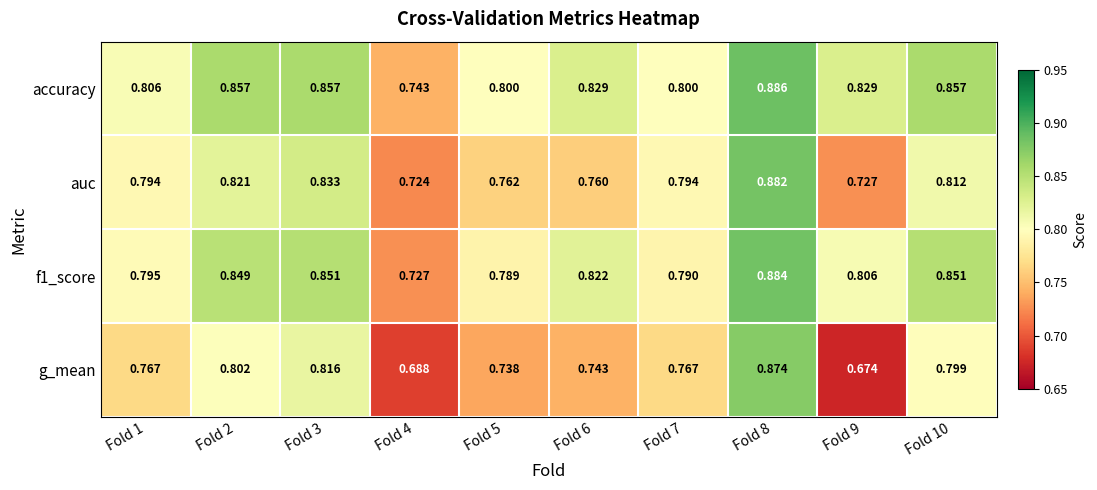

Is the value of accuracy at Fold 1 greater than the value of g_mean at Fold 1?

Yes